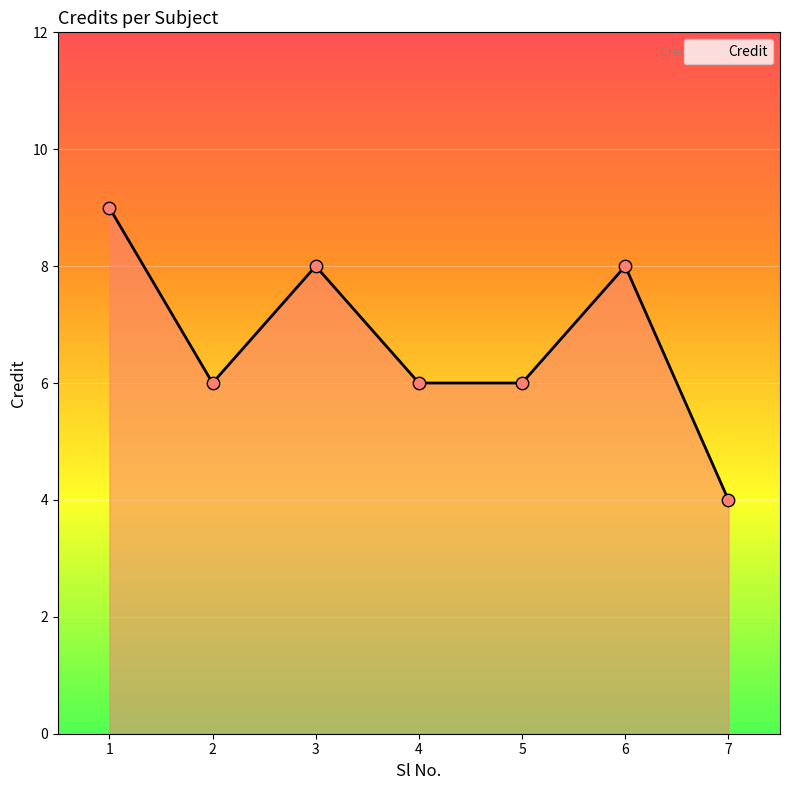

Approximately how many times larger is the value at 3 compared to 4?

1.3